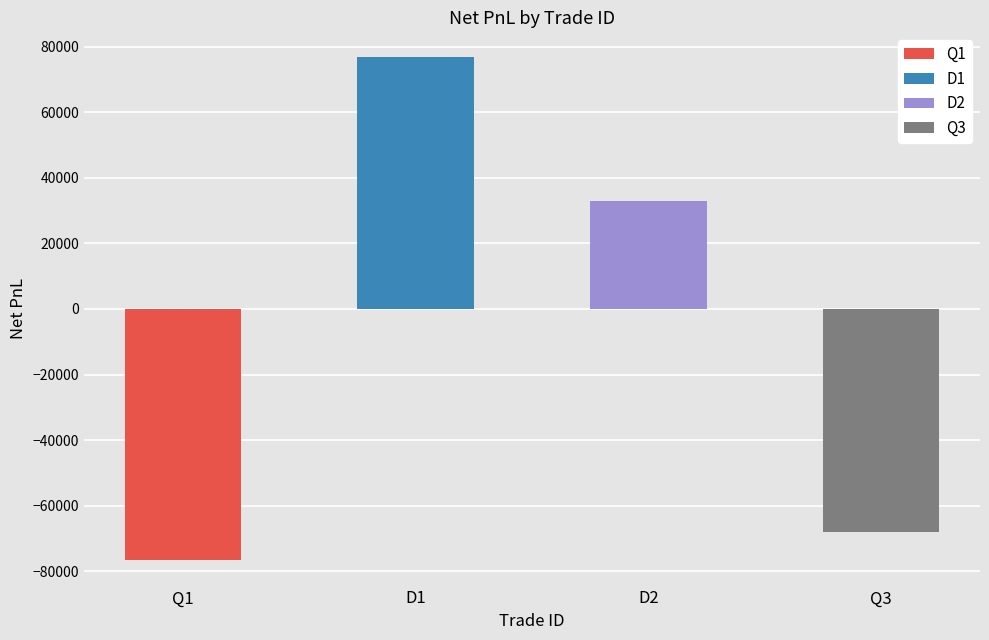

What is the value of the 2nd bar from the left?

76684.0